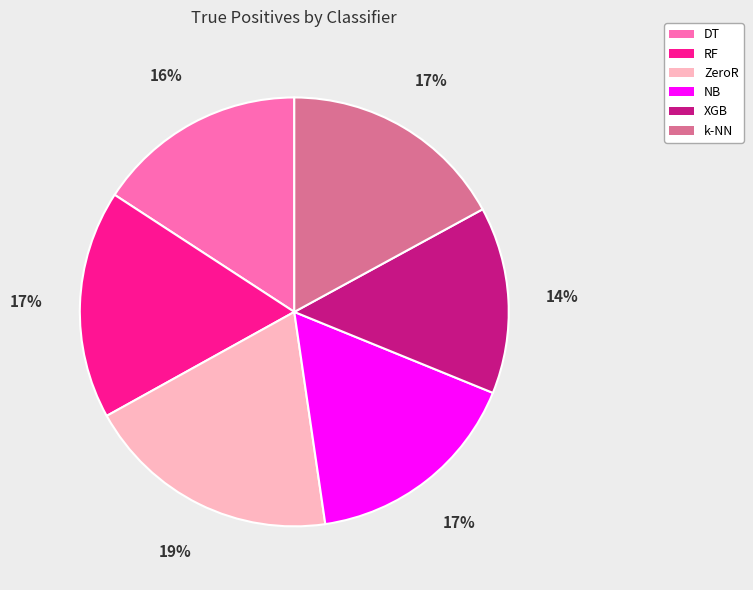

Does RF represent more than half of the total?

No